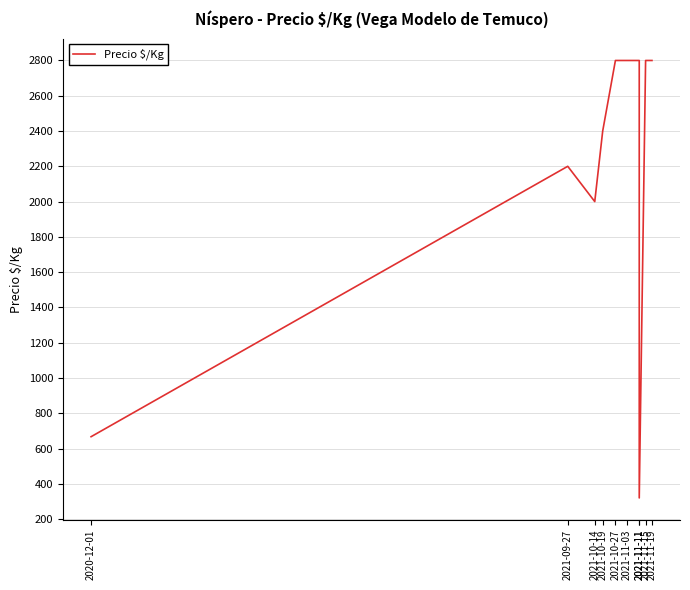

At which category does the data reach its first local valley?

2021-10-14